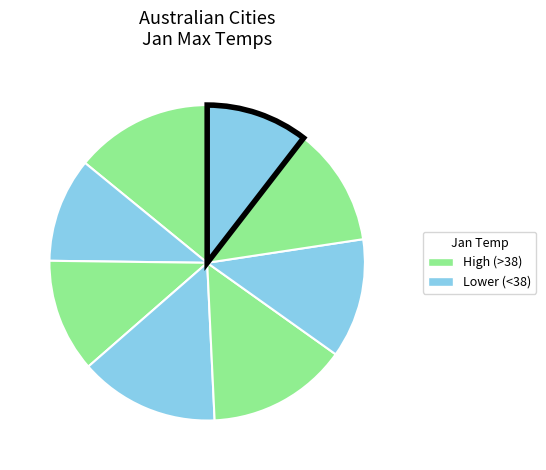

How many segments does this pie chart have?

8